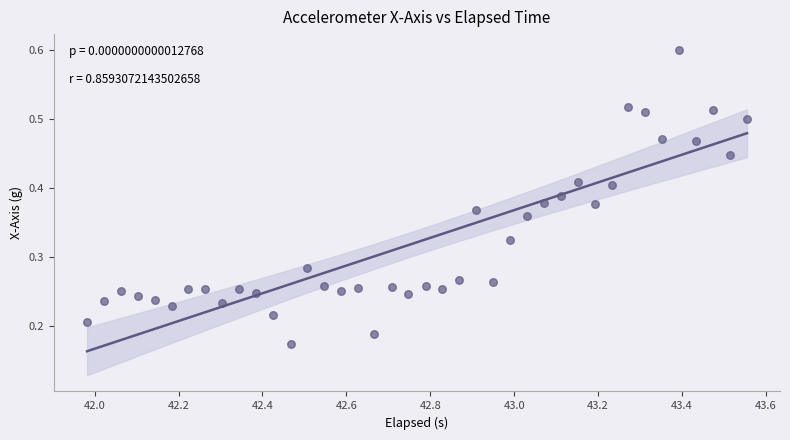

What is the range of X values (max minus min)?

1.6